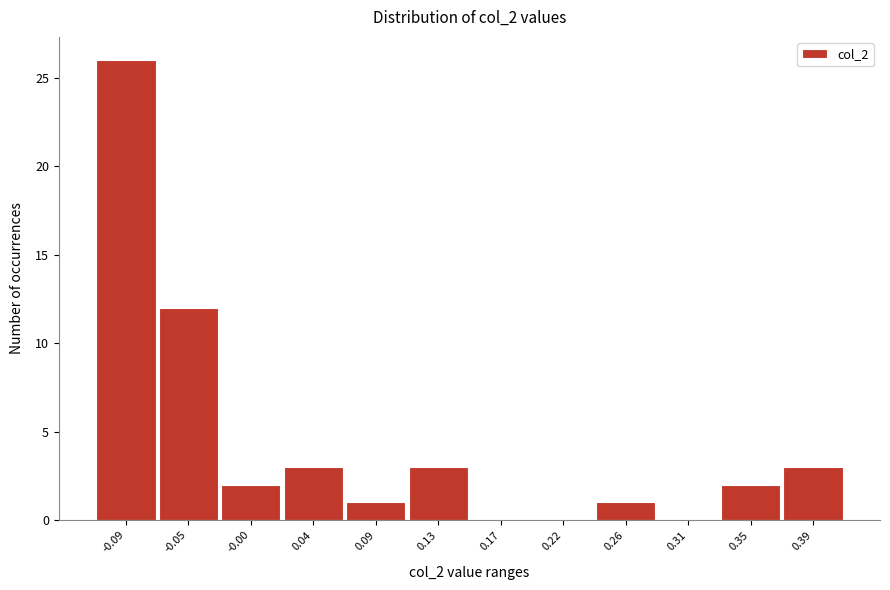

Reading left to right, transcribe all the data shown in this chart.

-0.09=26	-0.05=12	-0.00=2	0.04=3	0.09=1	0.13=3	0.17=0	0.22=0	0.26=1	0.31=0	0.35=2	0.39=3